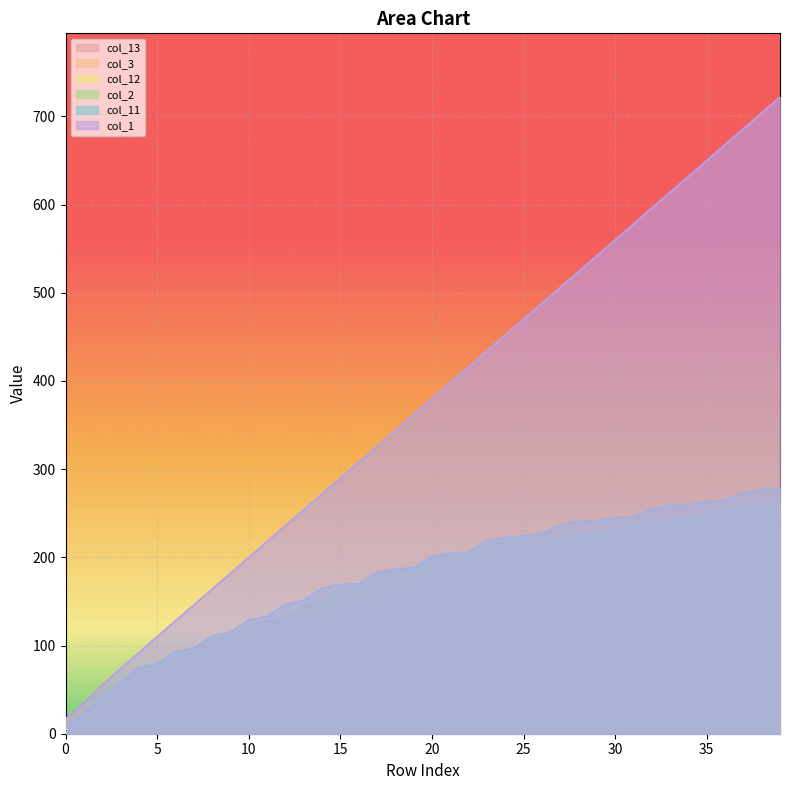

What is the difference between the maximum and minimum values in the col_13 series?

238